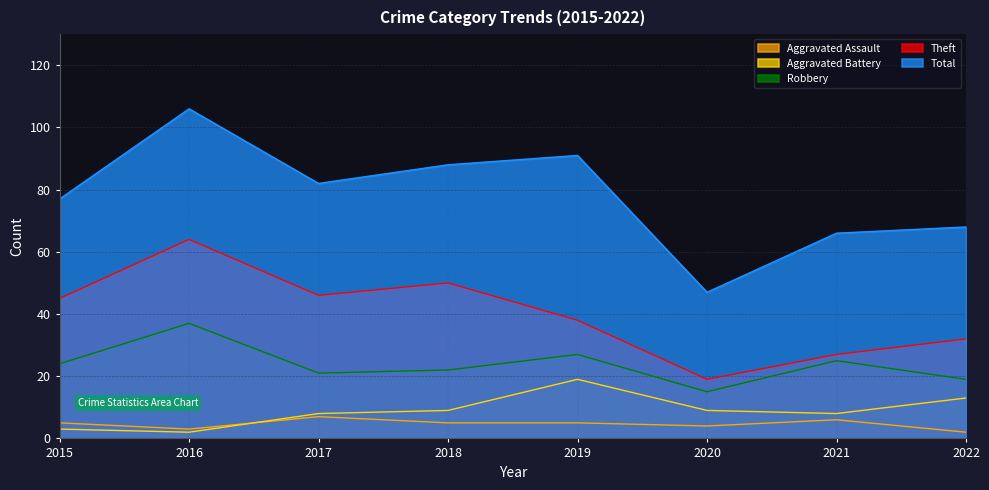

Reading left to right, extract all data points from this chart.

Aggravated Assault: 2015=5	2016=3	2017=7	2018=5	2019=5	2020=4	2021=6	2022=2
Aggravated Battery: 2015=3	2016=2	2017=8	2018=9	2019=19	2020=9	2021=8	2022=13
Robbery: 2015=24	2016=37	2017=21	2018=22	2019=27	2020=15	2021=25	2022=19
Theft: 2015=45	2016=64	2017=46	2018=50	2019=38	2020=19	2021=27	2022=32
Total: 2015=77	2016=106	2017=82	2018=88	2019=91	2020=47	2021=66	2022=68